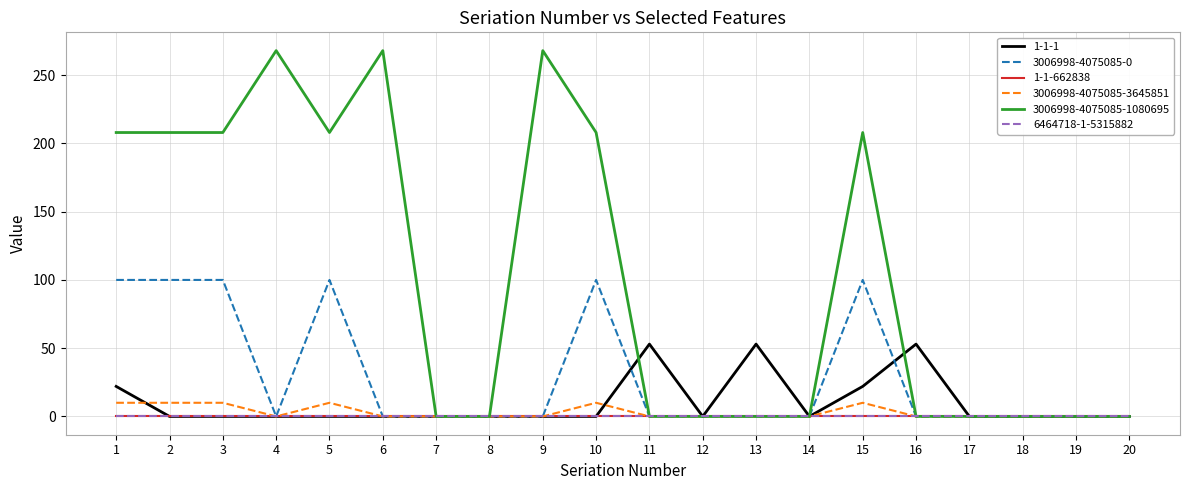

Does the chart have visible grid lines?

Yes